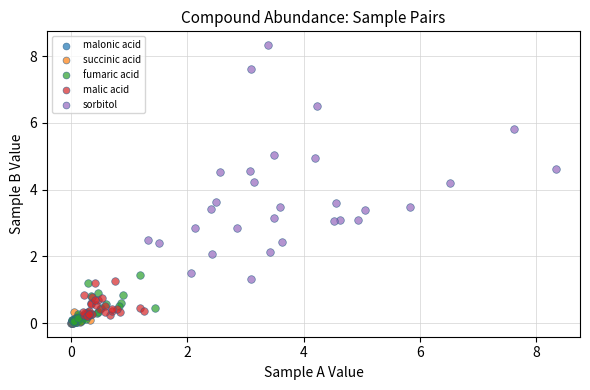

Which series reaches the maximum Y coordinate?

sorbitol